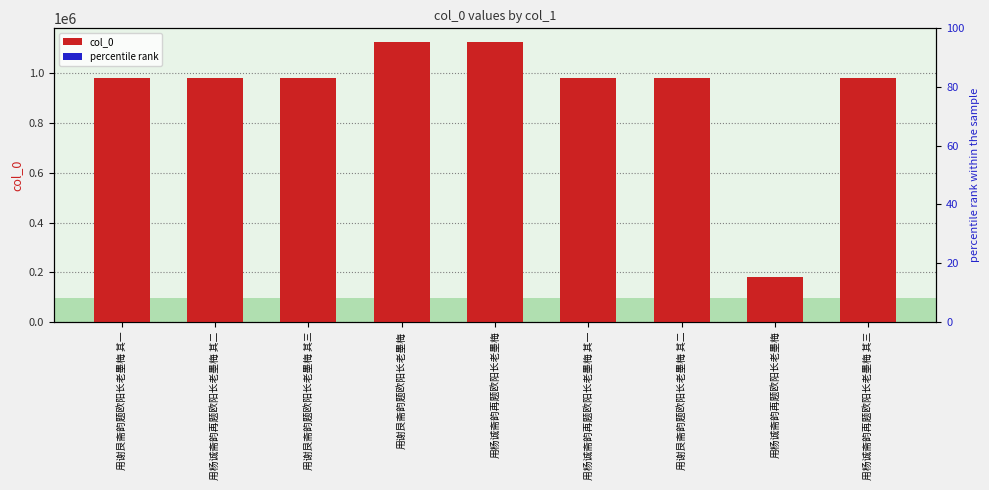

What is the lowest value of the percentile rank series?

5000